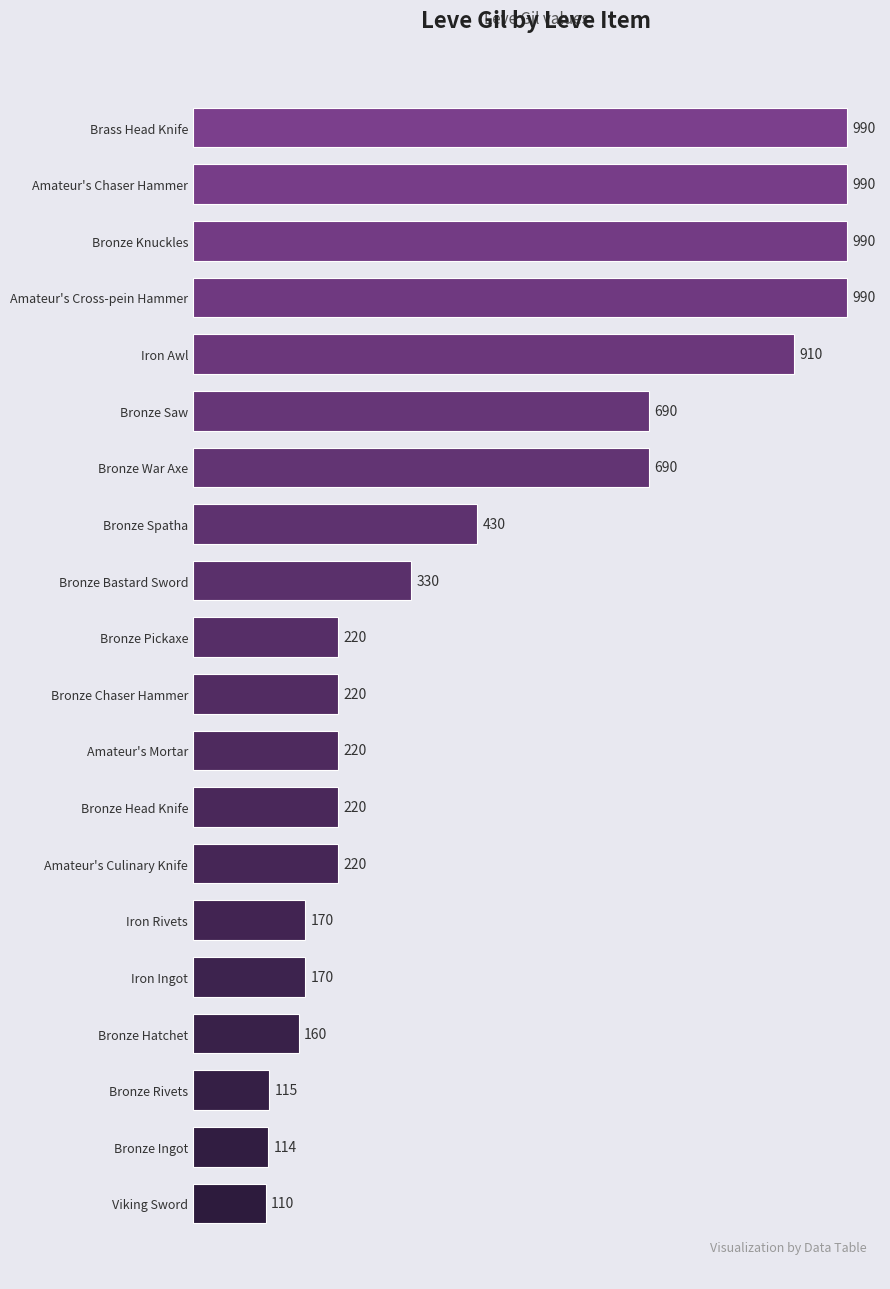

The value at Iron Ingot is 170. True or false?

True